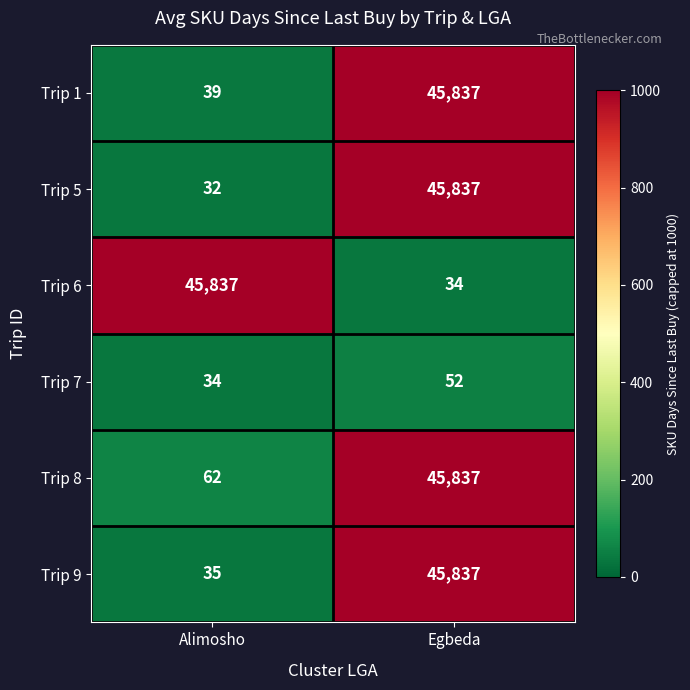

At which label is Trip 6 closest to 22935?

Egbeda